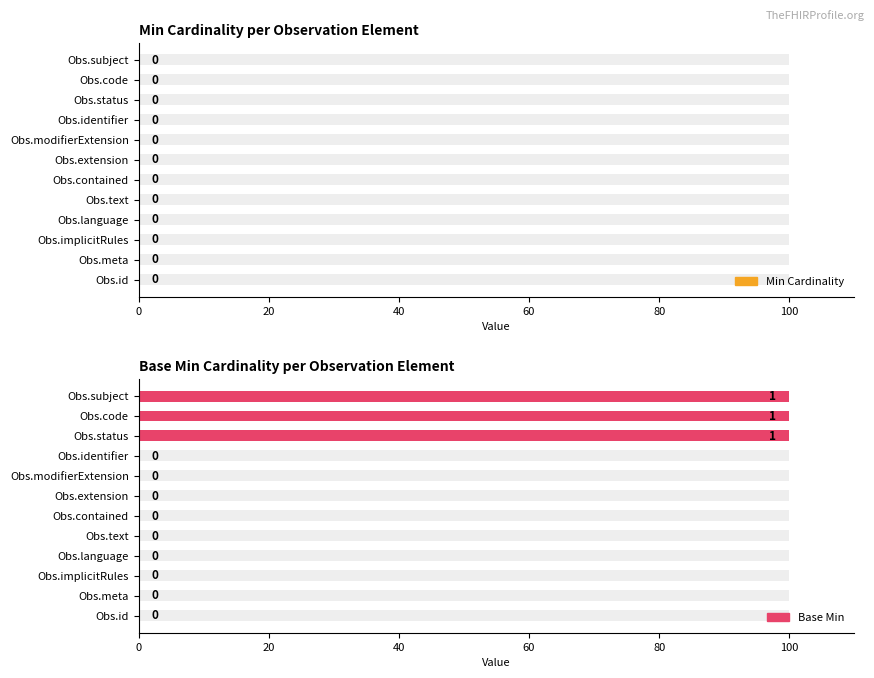

How many Base Min Cardinality per Observation Element values are between 0 and 100?

12